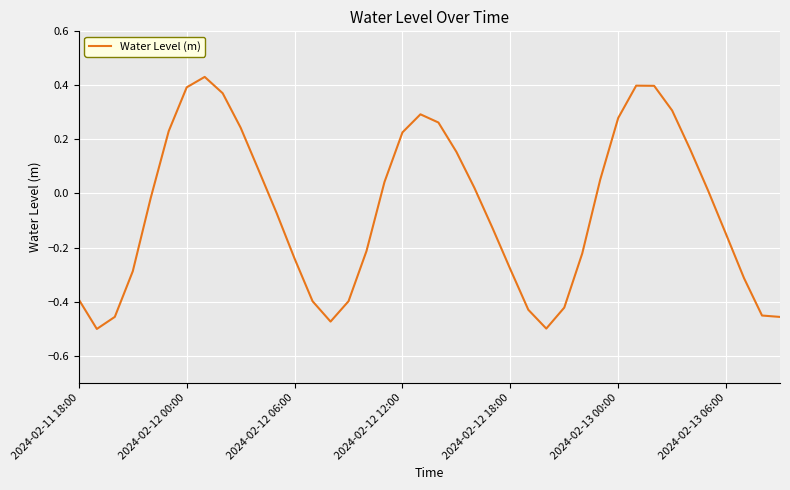

What is the difference between the maximum and minimum values?

0.9